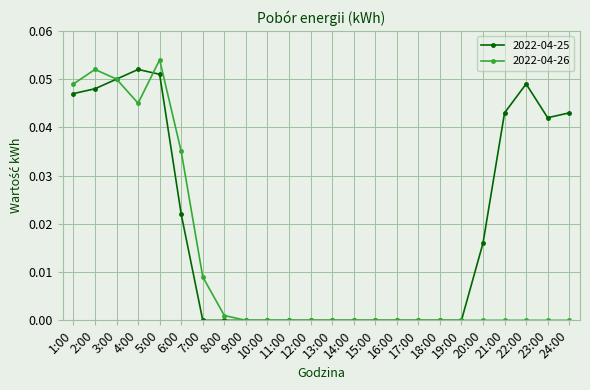

What is the sum of all 2022-04-26 values?

0.3